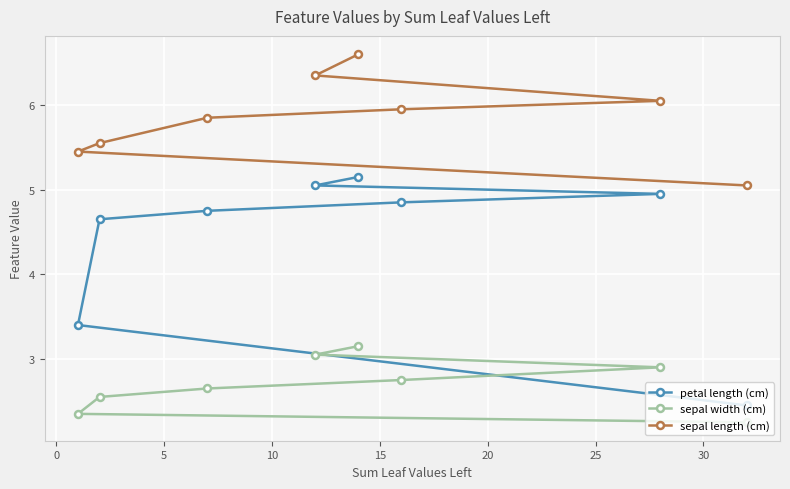

Which series has the largest total across all categories?

sepal length (cm)